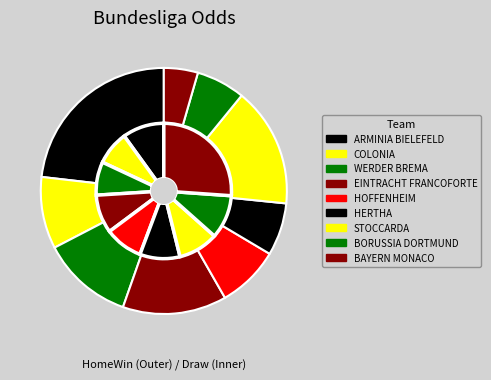

Count the number of slices in the pie.

9